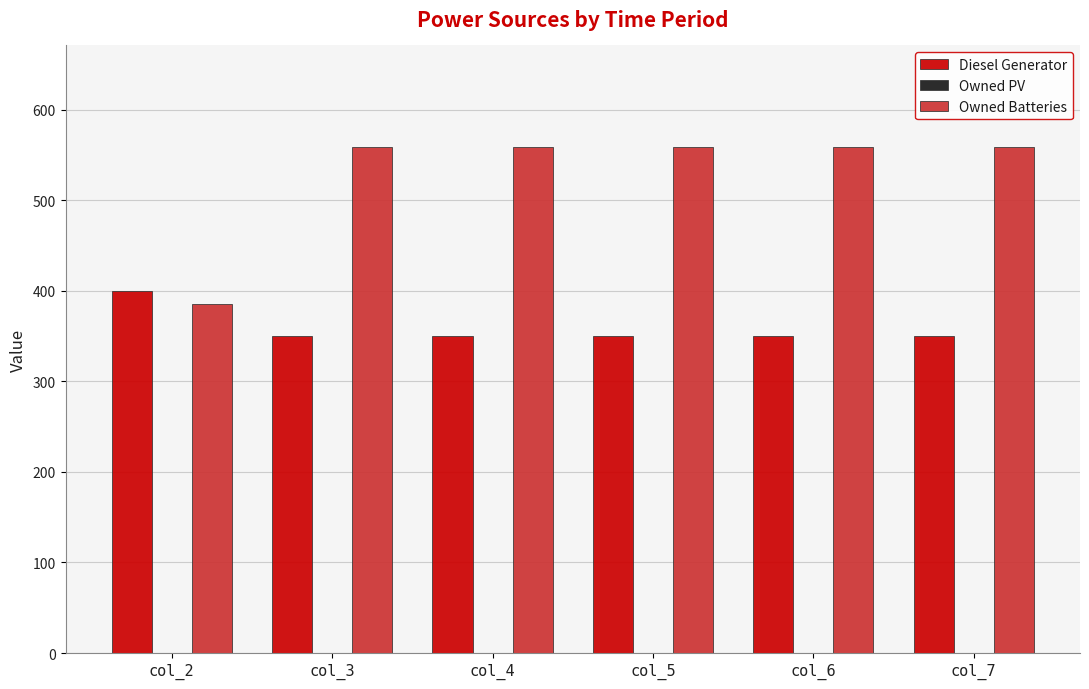

What is the smallest value displayed?

350